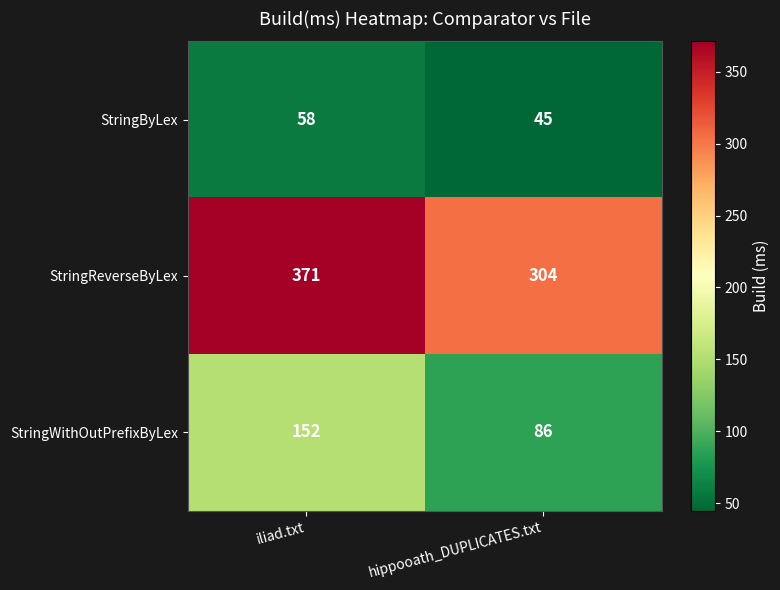

True or false: StringByLex has a value of 45 at hippooath_DUPLICATES.txt.

True